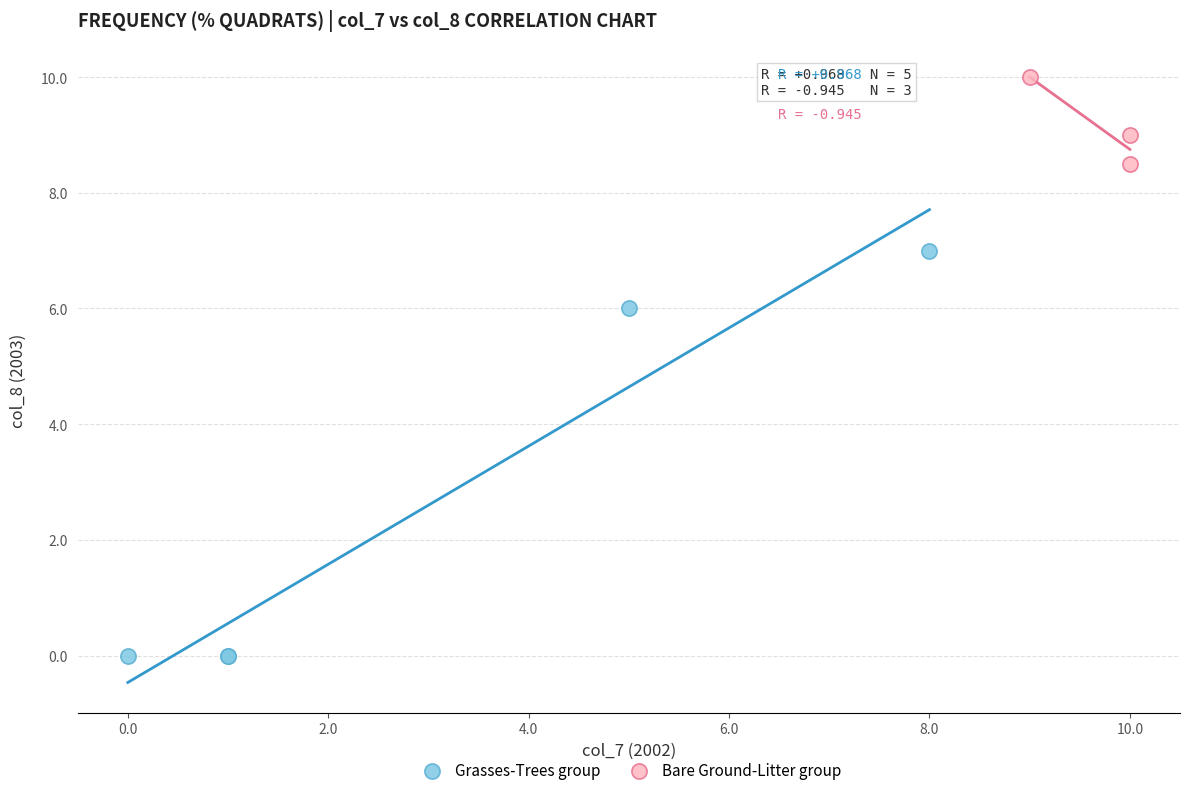

Which series reaches the minimum Y coordinate?

Grasses-Trees group